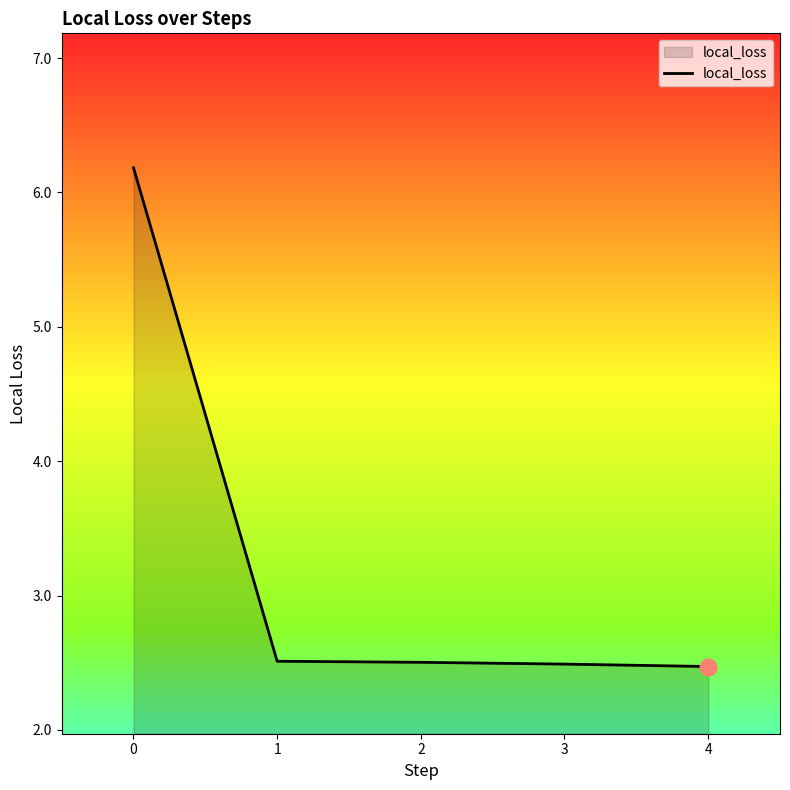

What is the average value?

3.2